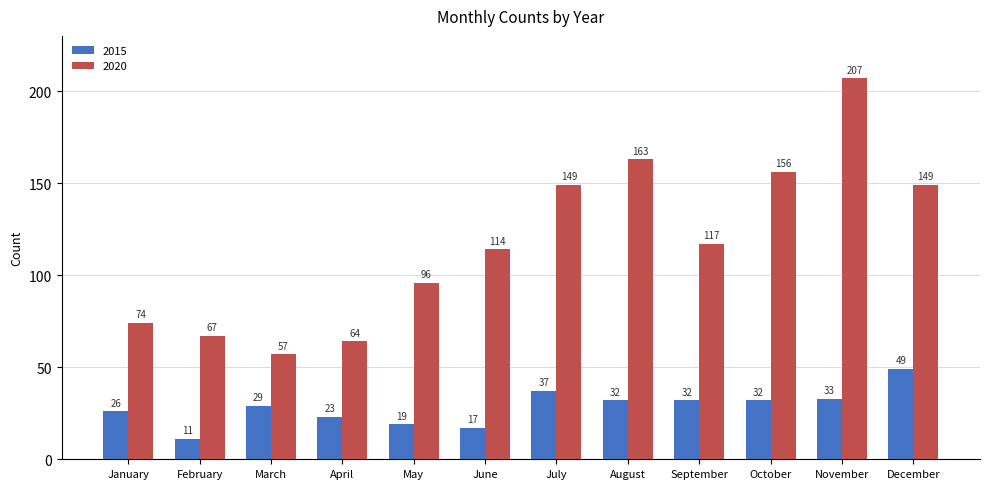

What is the sum of all 2020 values?

1413